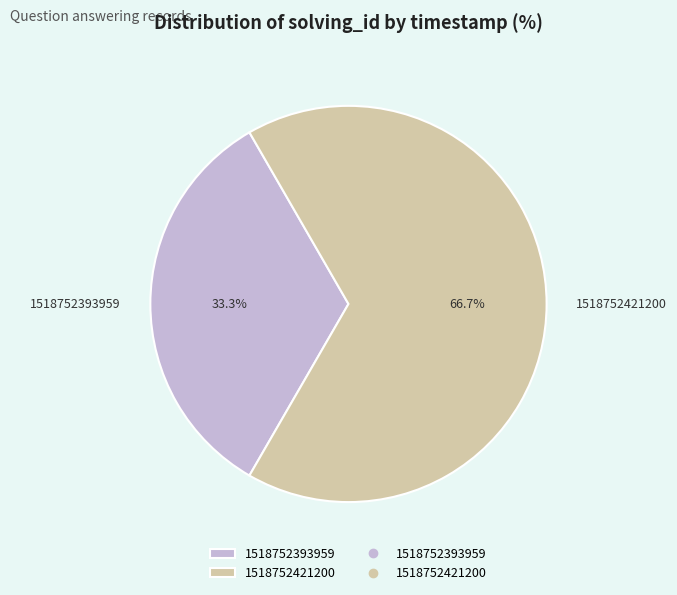

Which has a higher value, 1518752421200 or 1518752393959?

1518752421200